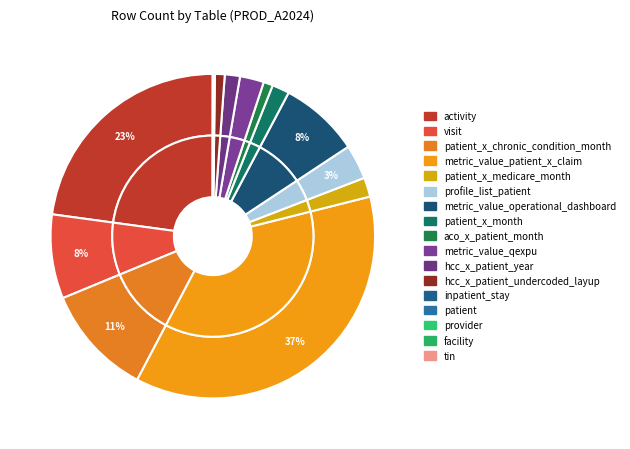

What is the change in value from hcc_x_patient_undercoded_layup to inpatient_stay?

-10994702